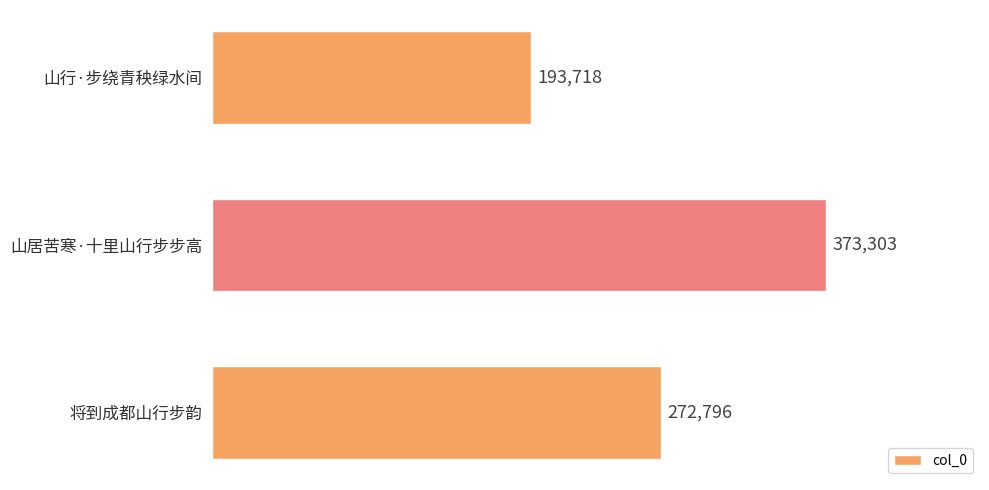

Reading top to bottom, what are all the values shown in this chart?

山行·步绕青秧绿水间=193718	山居苦寒·十里山行步步高=373303	将到成都山行步韵=272796